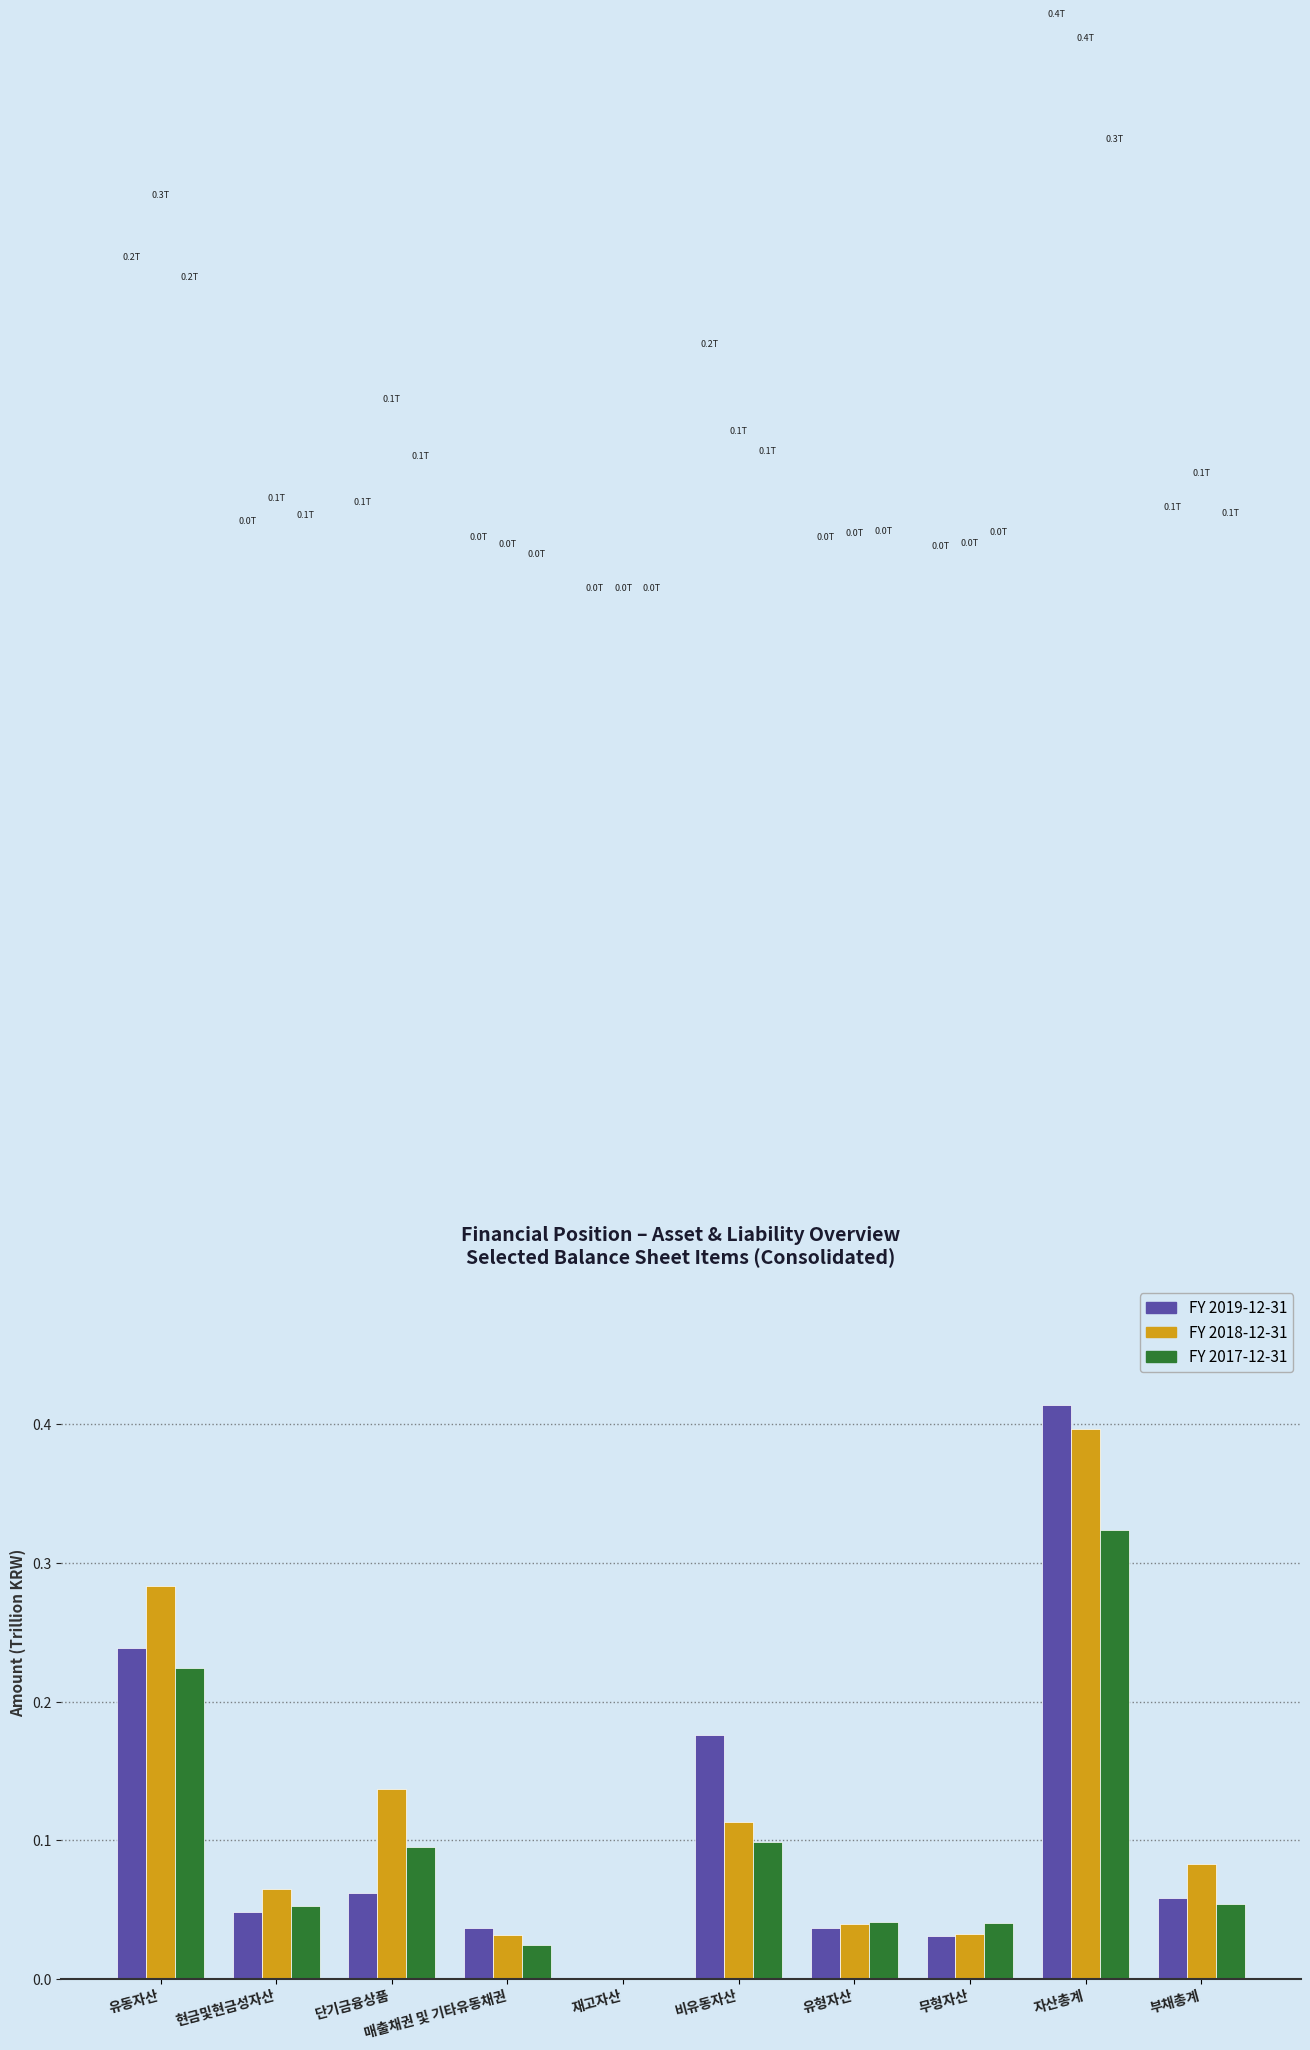

At which category does the chart reach its peak across all series?

자산총계